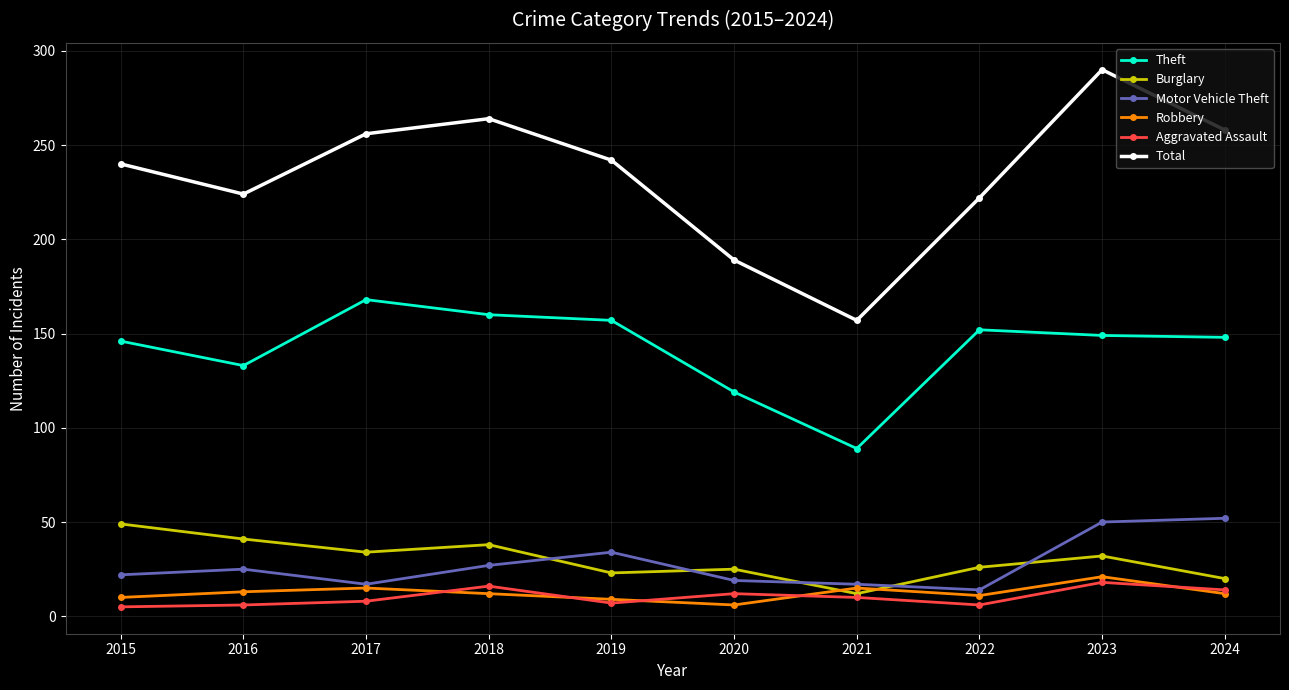

Is it true that Theft equals 225 at 2017?

False